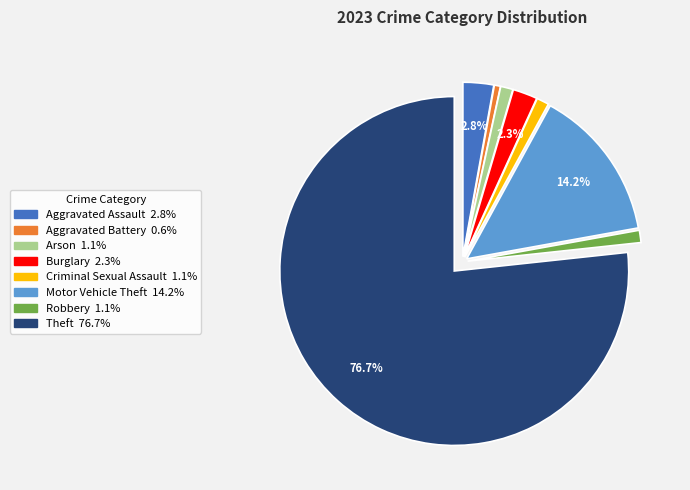

Count the number of slices in the pie.

8